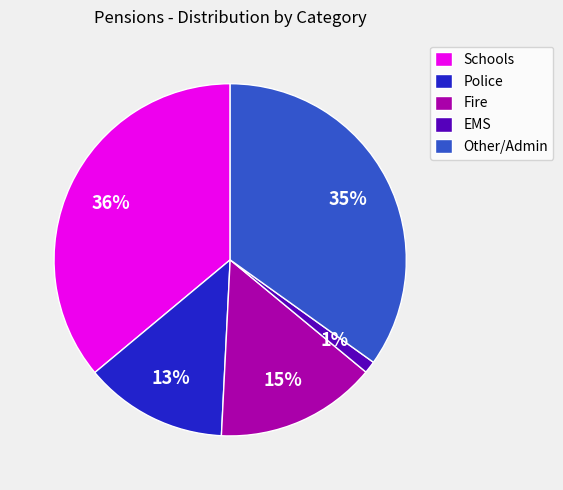

To the nearest percent, what portion does Other/Admin represent?

35%